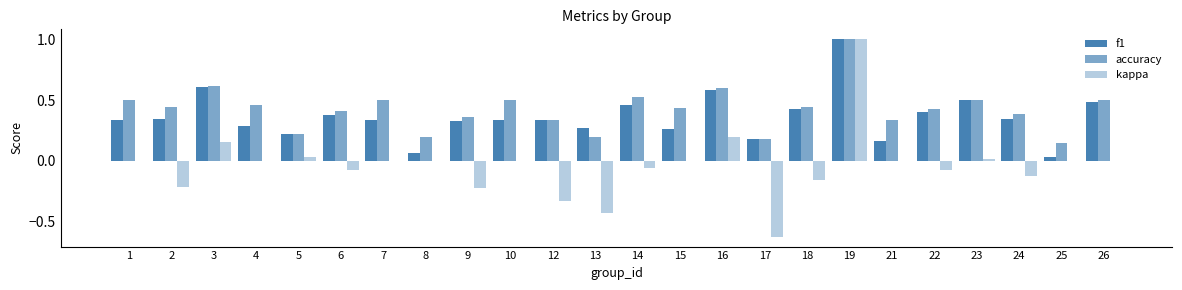

Are the bars grouped side by side (vs. stacked)?

Yes